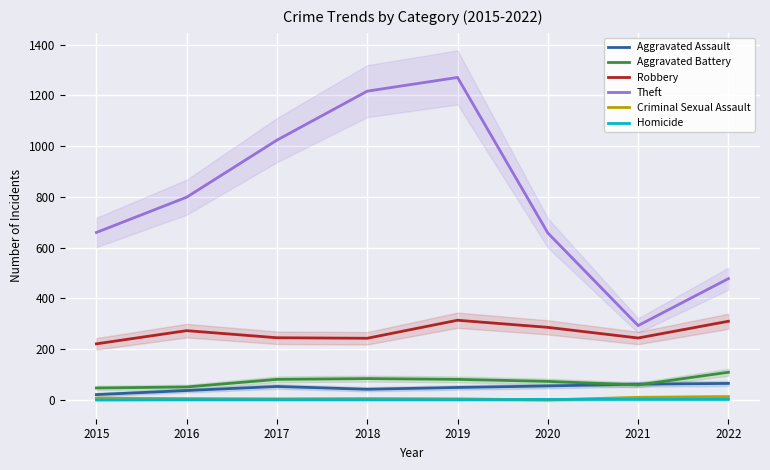

True or false: Robbery has more than 2 interior local peaks.

False